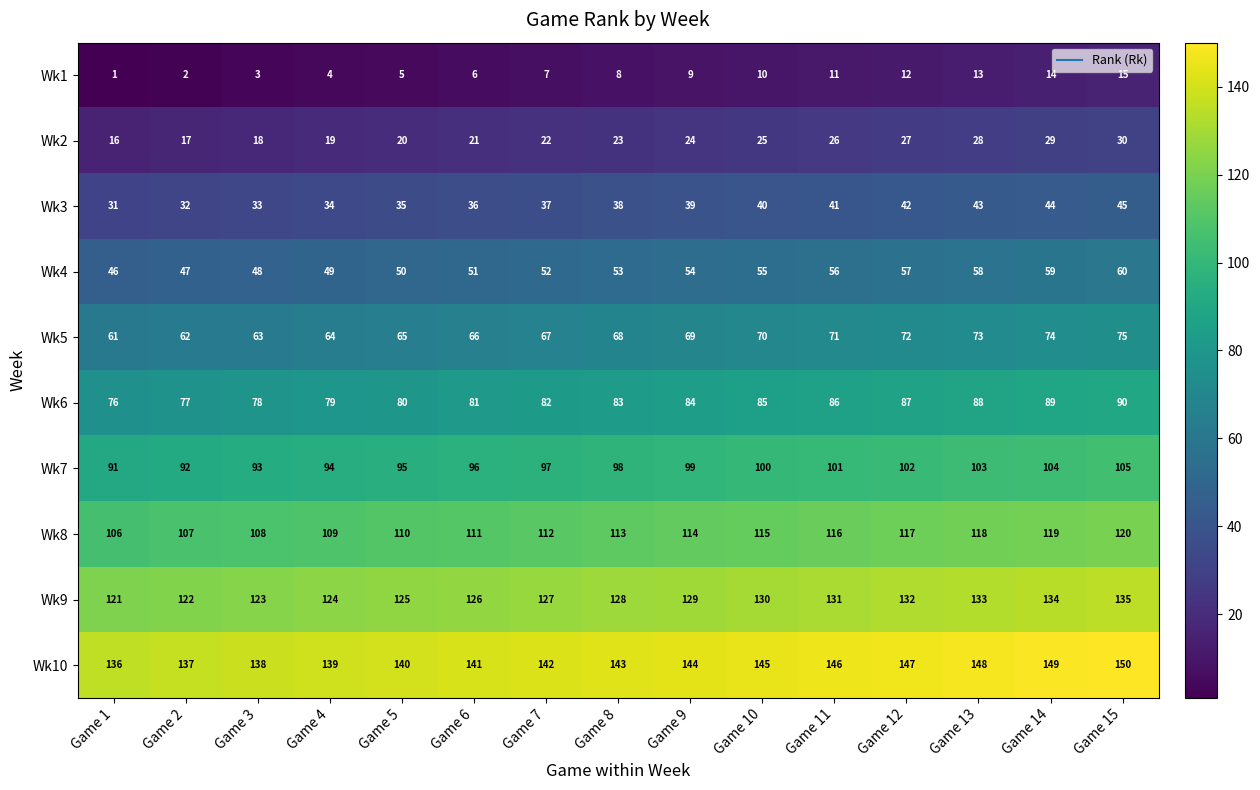

What is the difference between the maximum and minimum values in the Wk6 series?

14